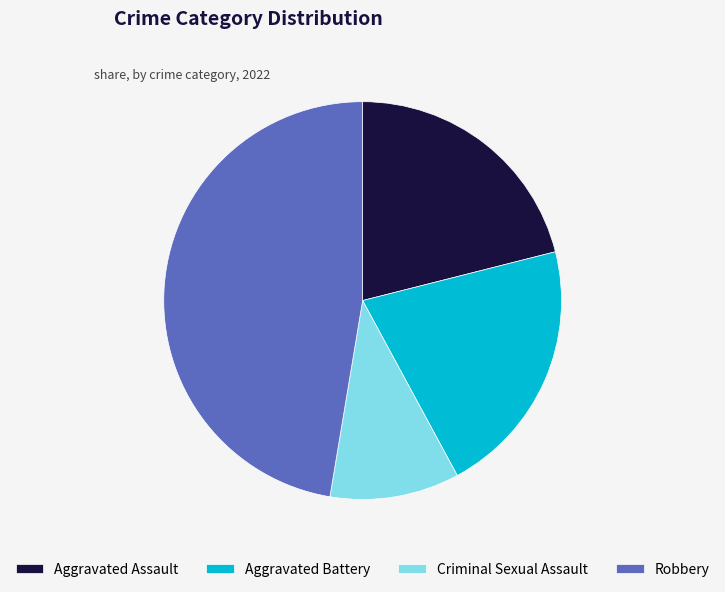

How many segments does this pie chart have?

4